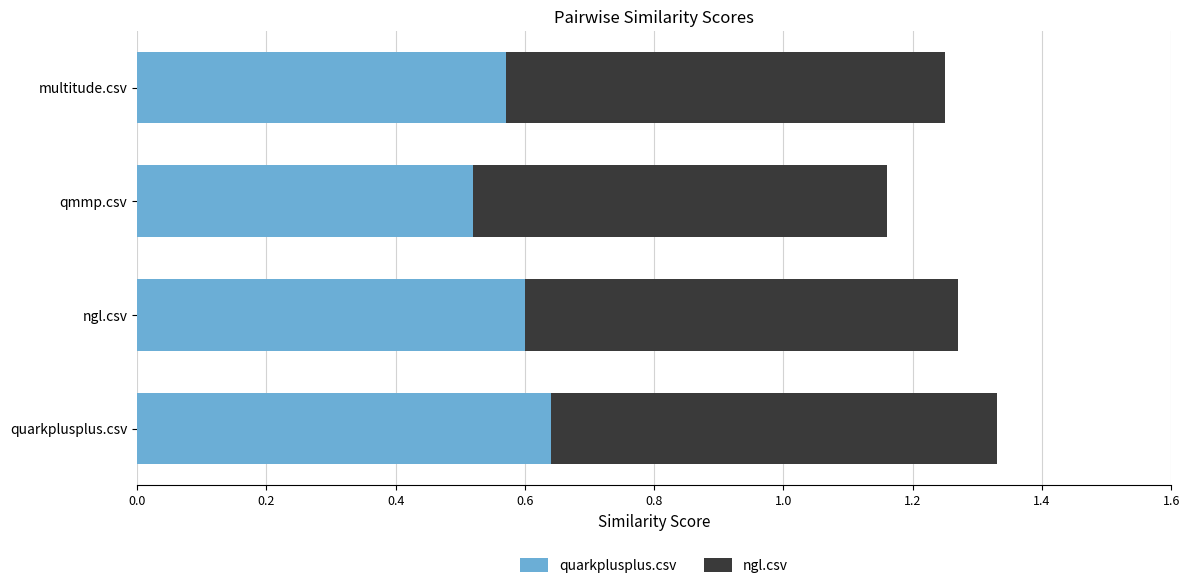

What is the difference between the maximum and minimum values in the quarkplusplus.csv series?

0.1